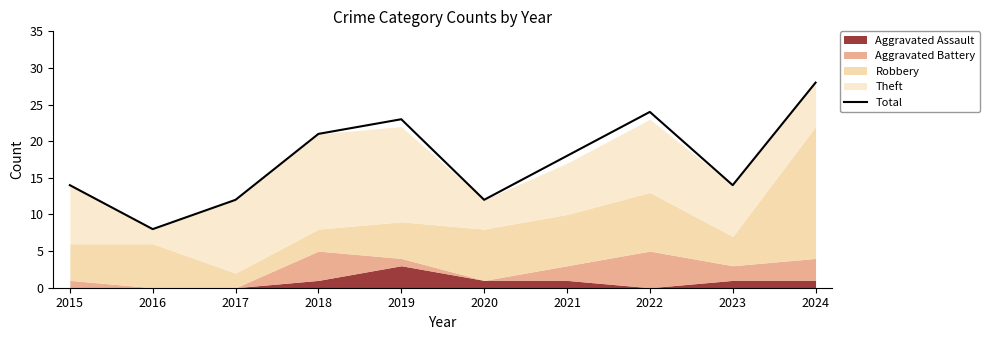

What value does the data have at 2021, to the nearest 5?

20